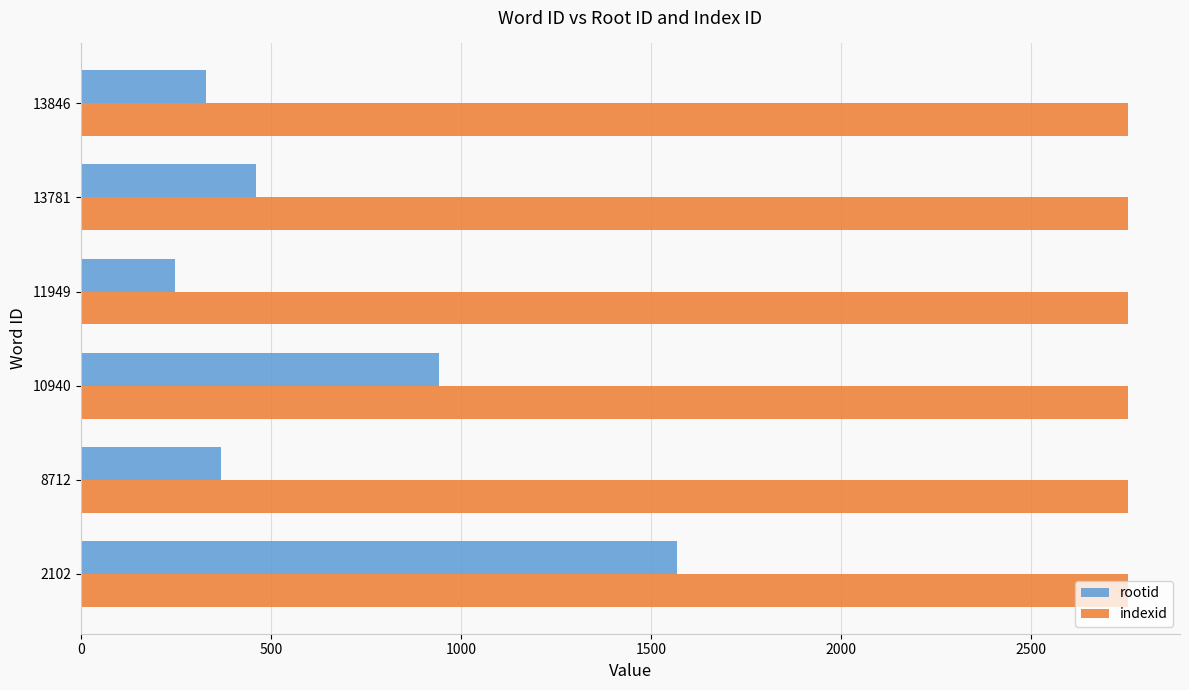

Rank the series by their average value, from lowest to highest.

rootid, indexid